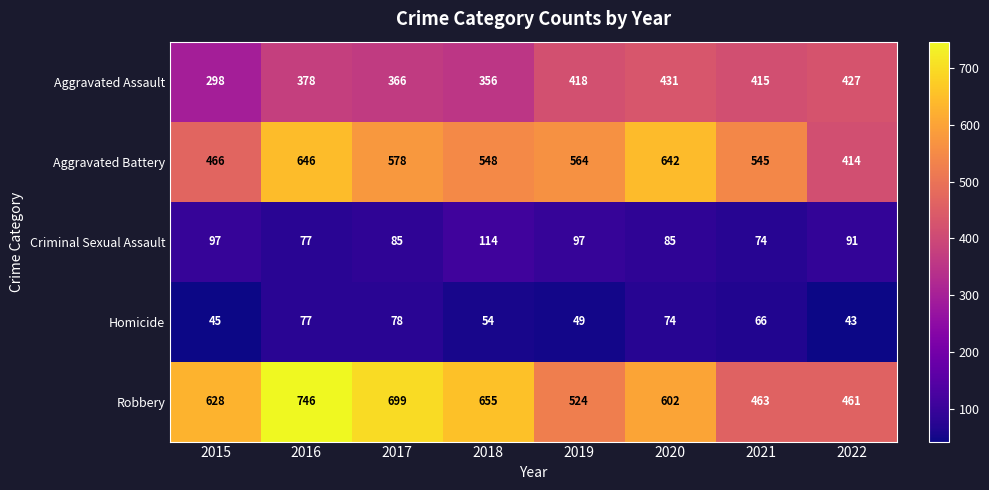

At 2019, list the series in order from largest to smallest.

Aggravated Battery, Robbery, Aggravated Assault, Criminal Sexual Assault, Homicide